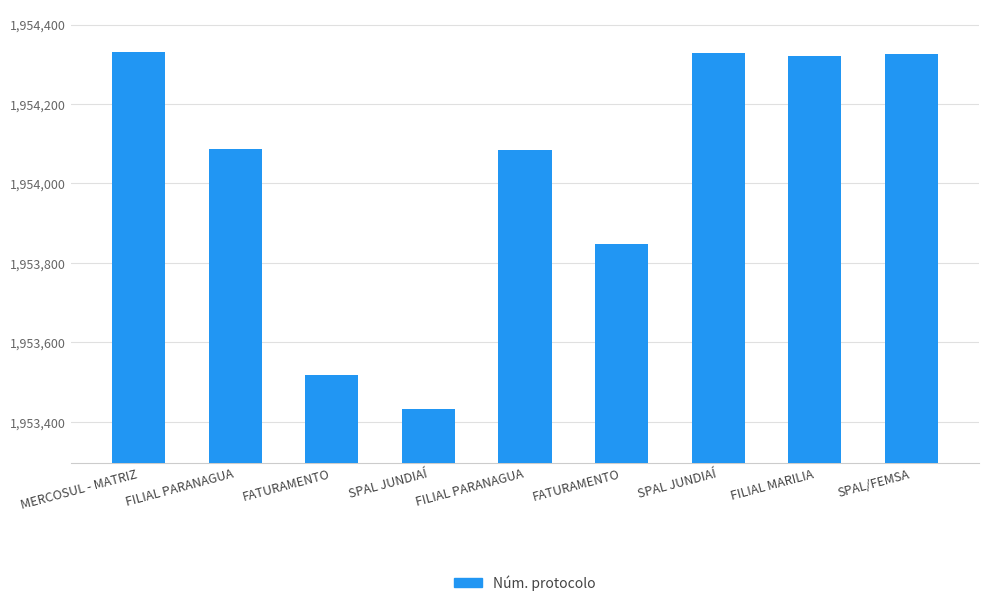

What is the difference between the values at FATURAMENTO and FILIAL PARANAGUA?

236